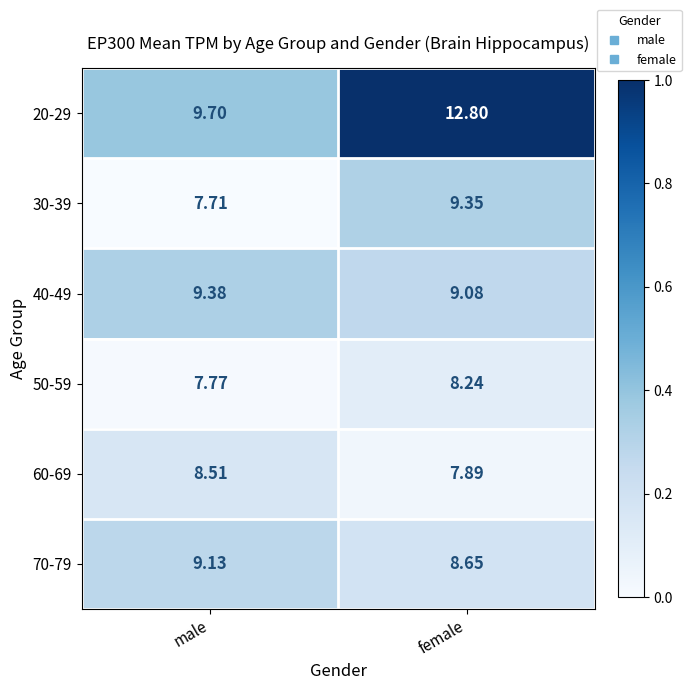

Where is 60-69 nearest to the value 8?

female